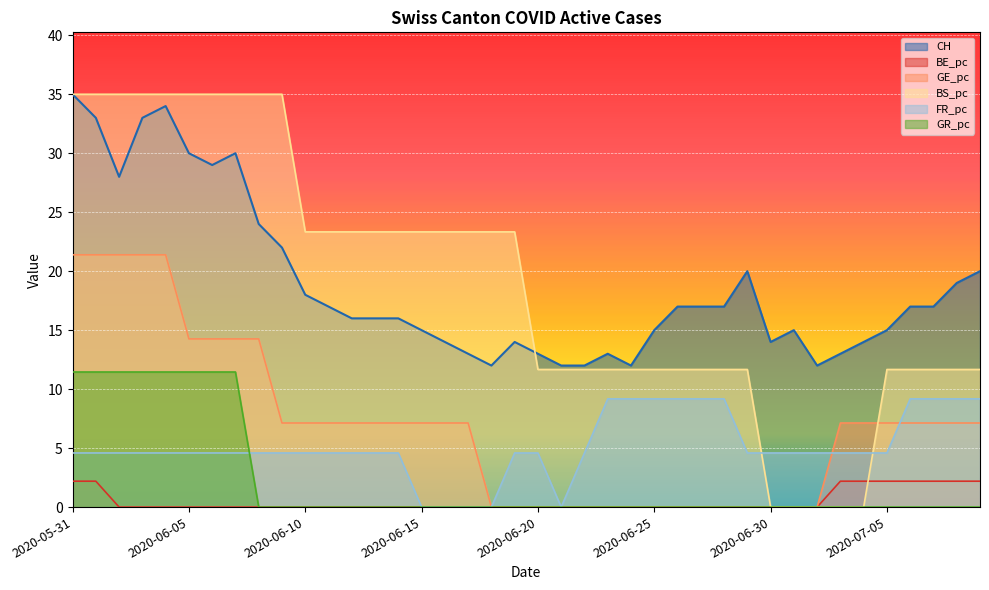

Which has a higher value, 2020-05-31 or 2020-06-24?

2020-05-31